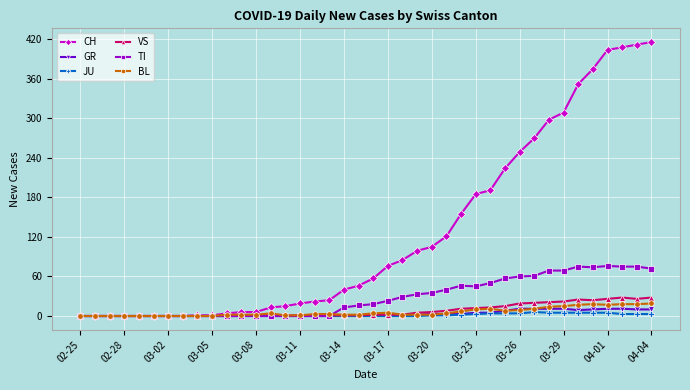

True or false: VS has more than 0 interior local peaks.

True